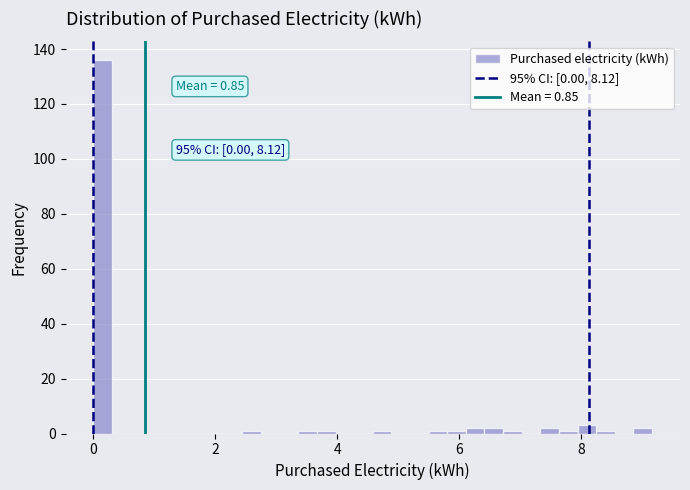

Read against the x-axis, roughly where is the centre of the tallest bar?

0.2